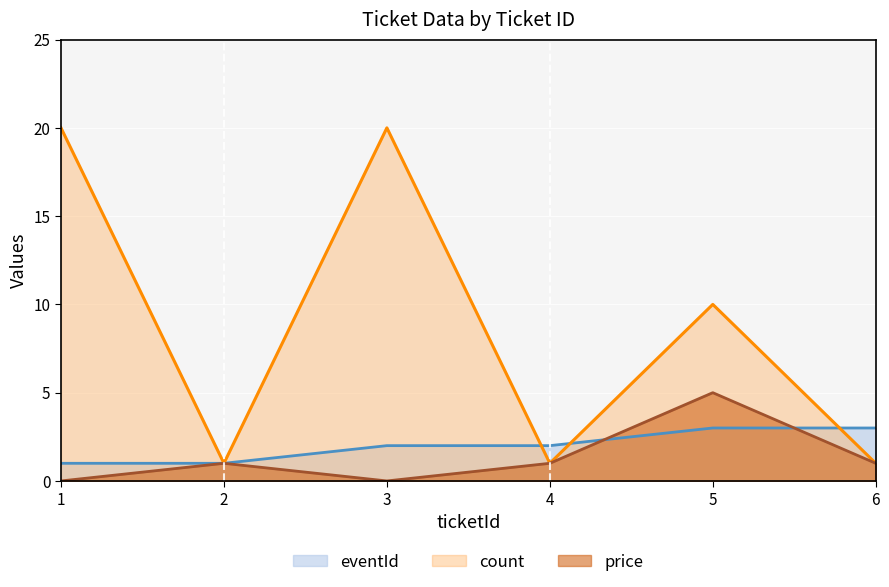

At how many categories does at least one series exceed 17?

2